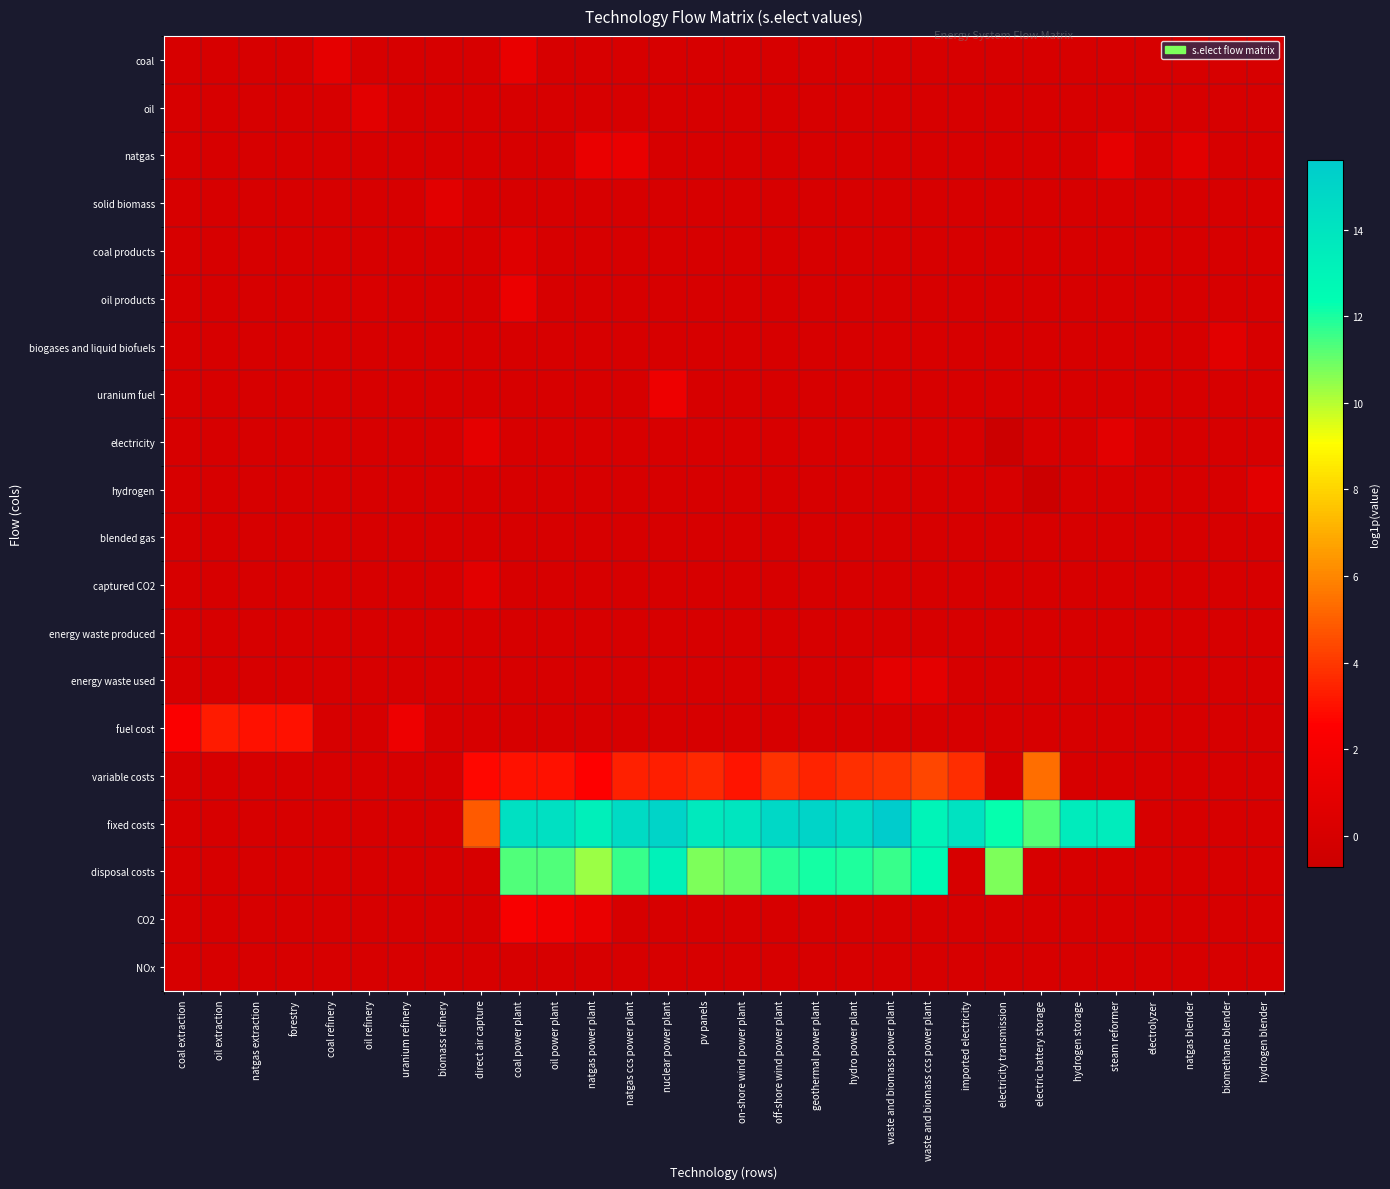

Which series has the largest total across all categories?

fixed costs